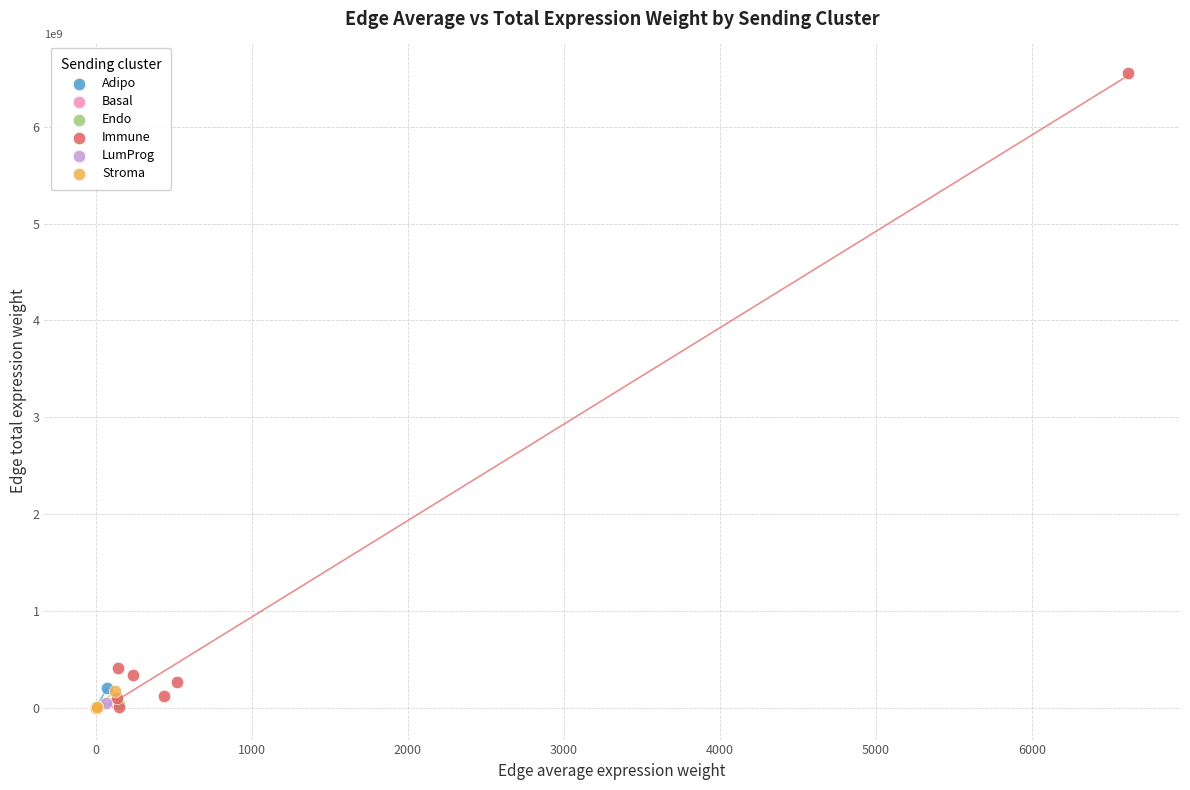

Which series reaches the maximum Y coordinate?

Immune